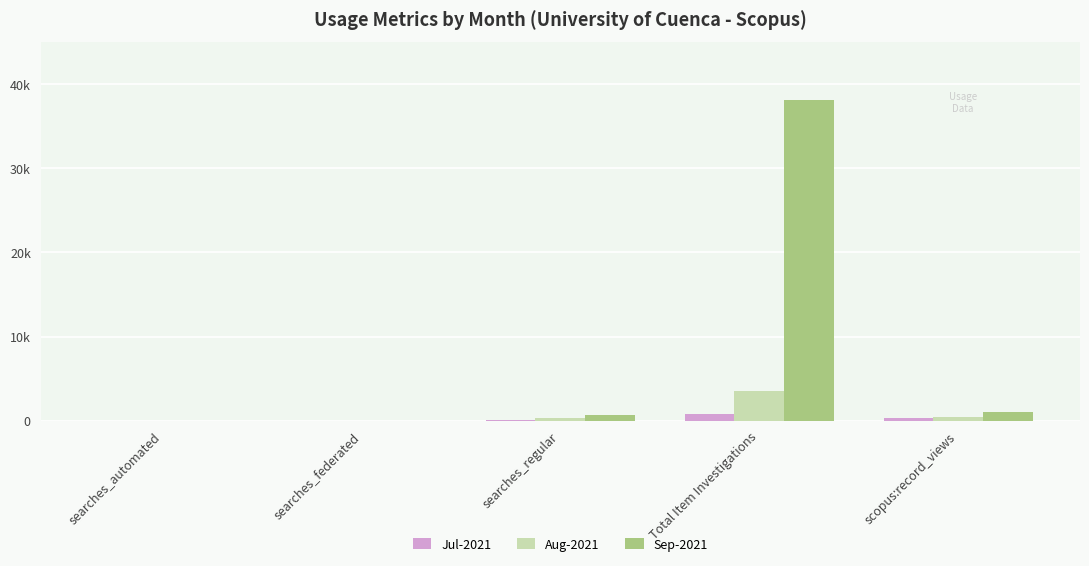

Does the chart contain stacked bars?

No